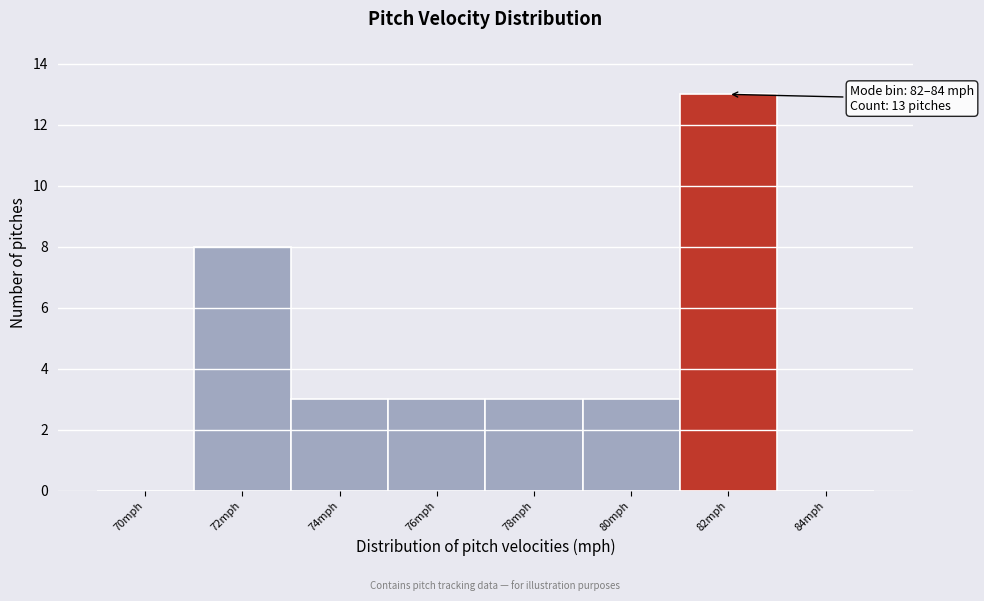

Reading left to right, what are all the values shown in this chart?

70mph=0	72mph=8	74mph=3	76mph=3	78mph=3	80mph=3	82mph=13	84mph=0